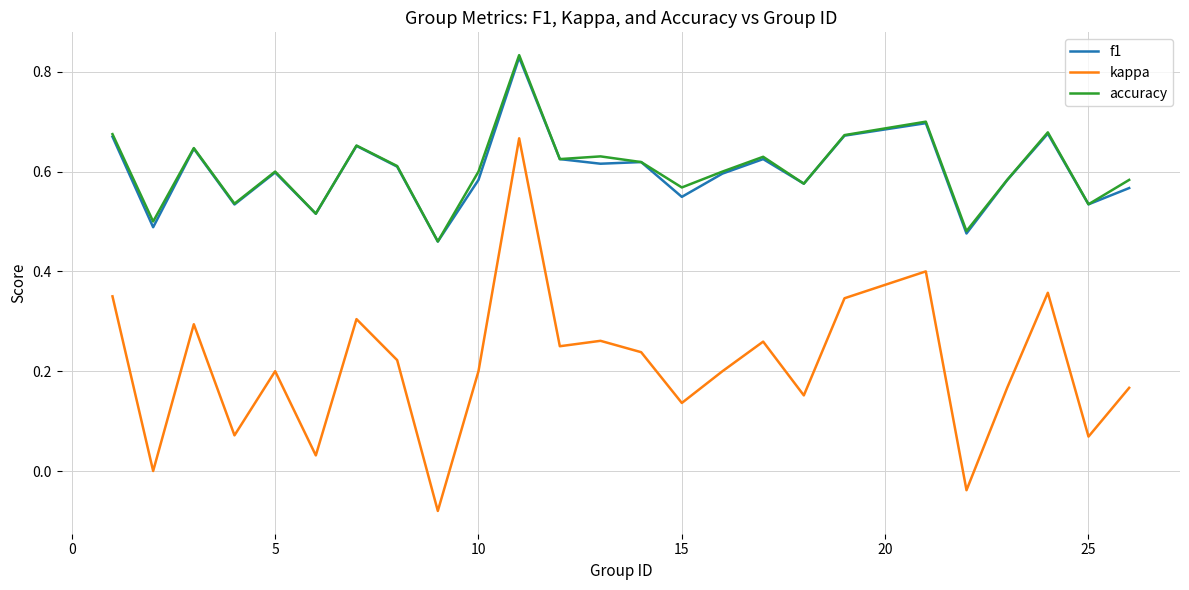

What are all the series names shown in the legend?

f1, kappa, accuracy